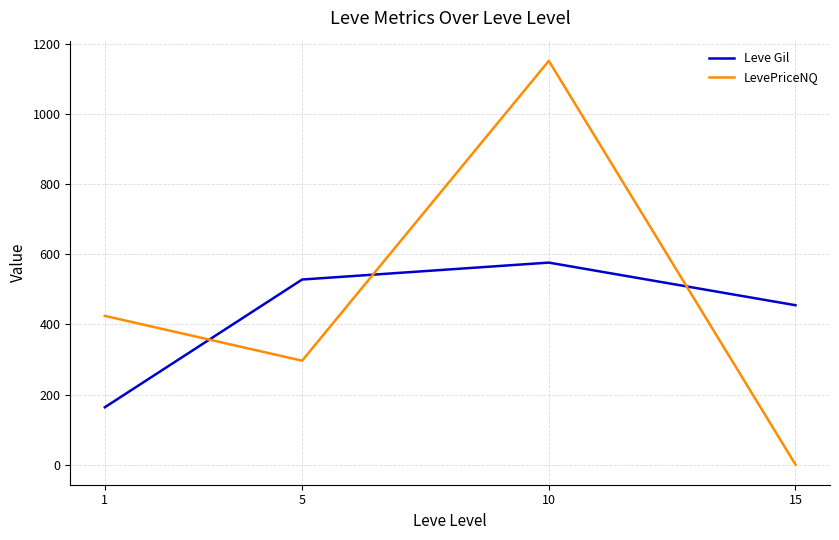

True or false: Leve Gil has a value of 256.6 at 15.

False